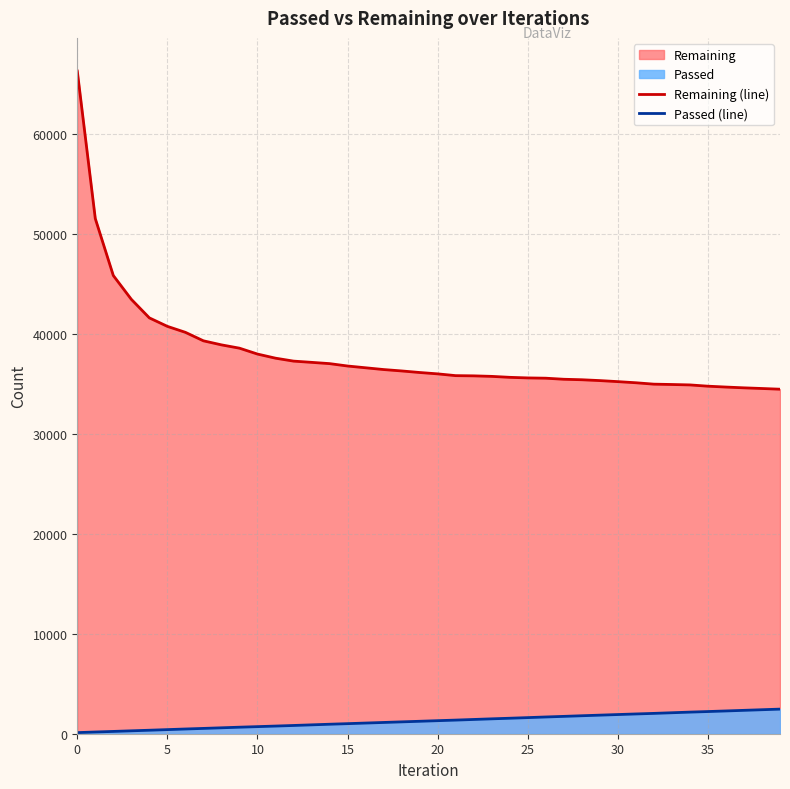

How many categories are shown in the chart?

40